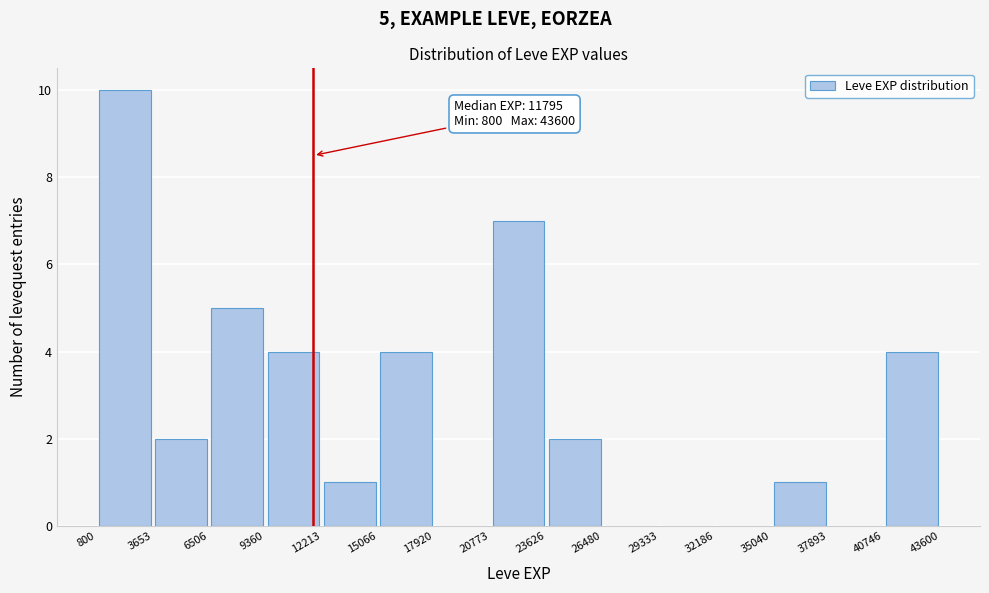

Which range on the x-axis has the tallest bar?

800 to 3653